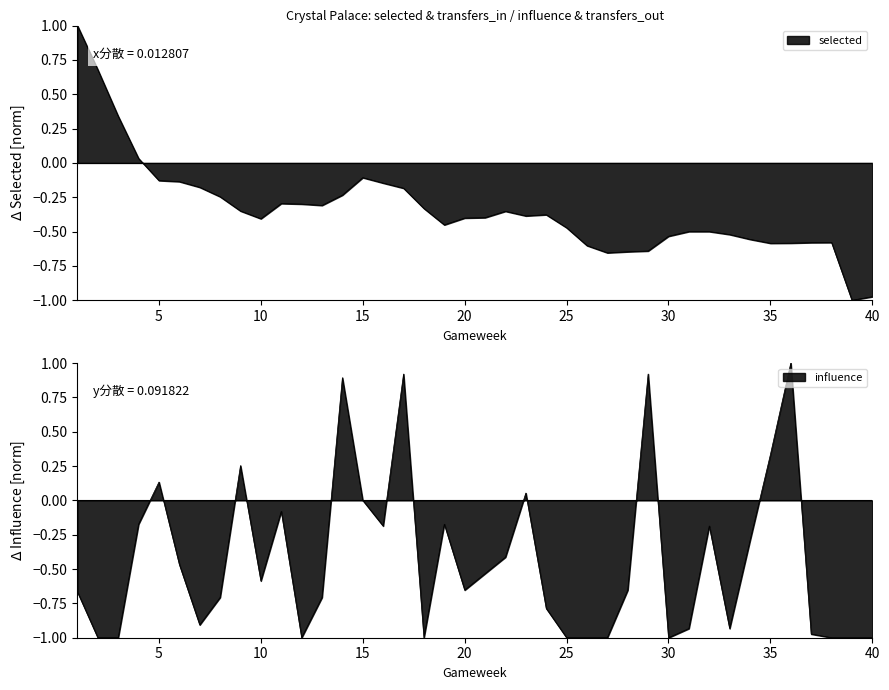

At which category does influence reach its first local peak?

5